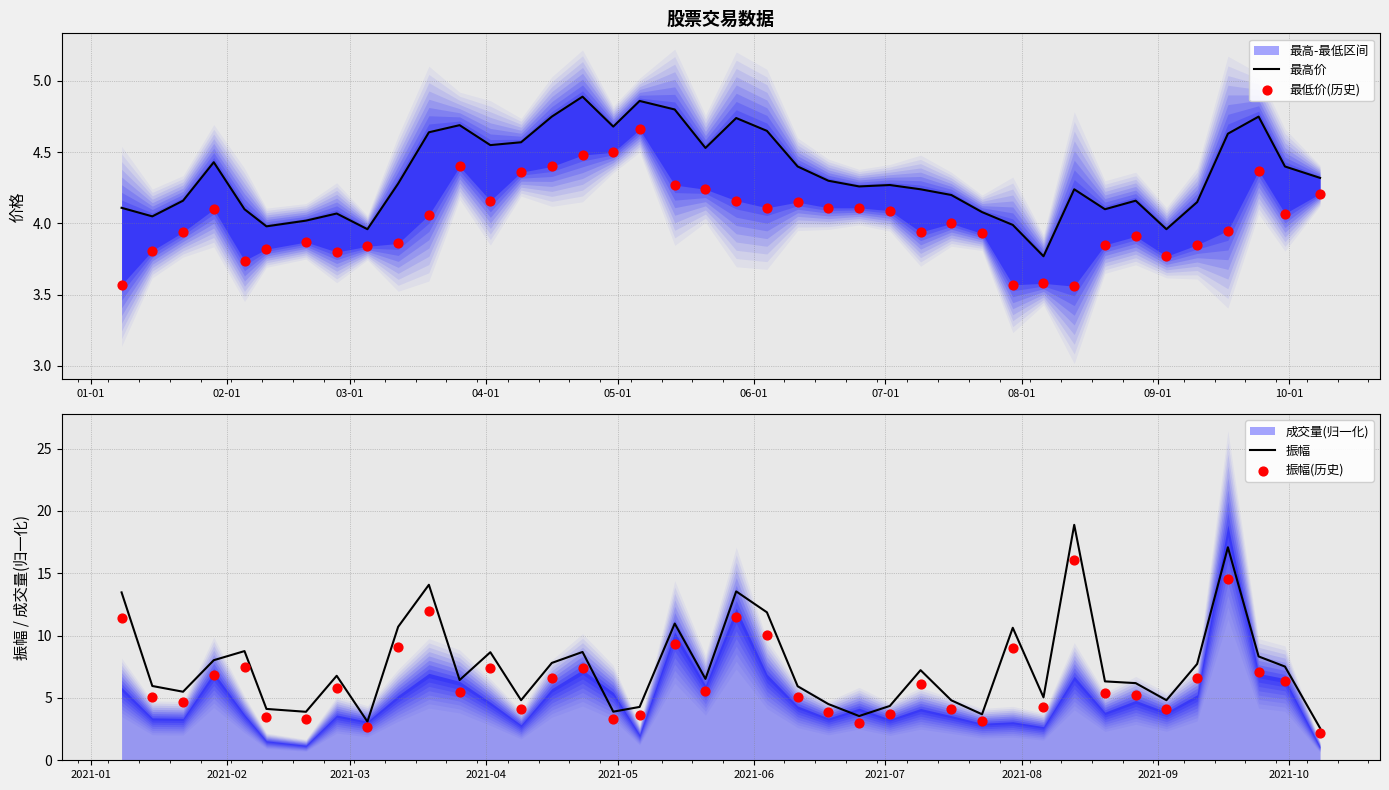

What is the lowest value of the 振幅 series?

2.6